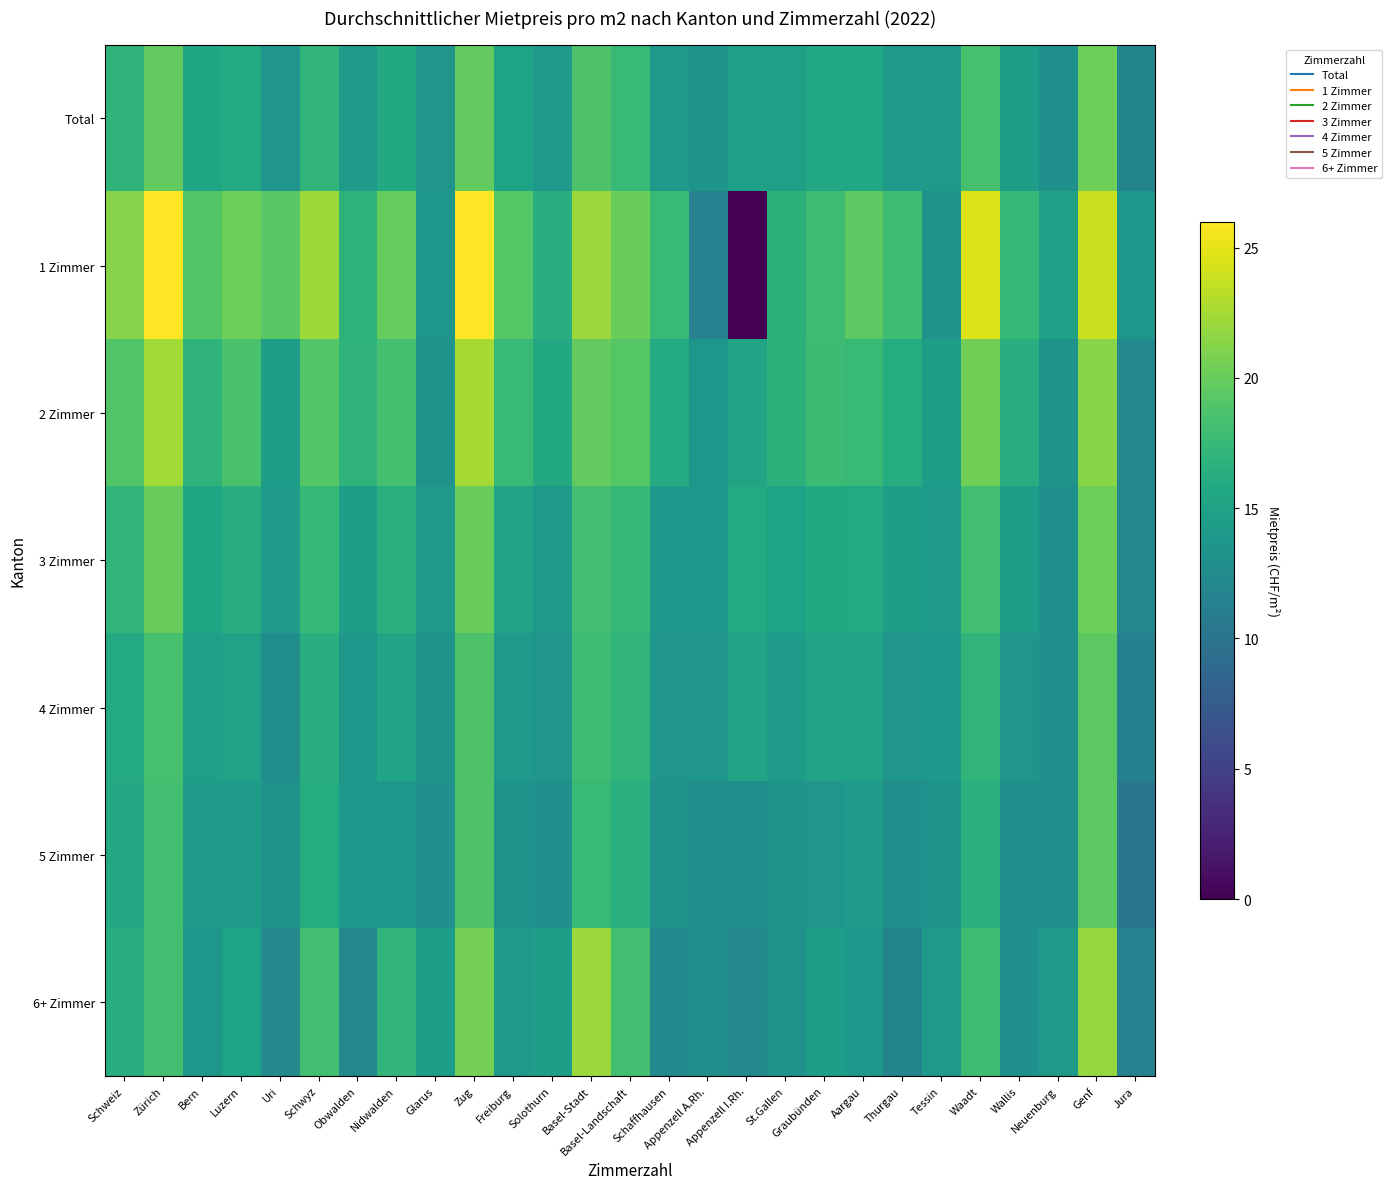

What is the difference between the highest and lowest values at Appenzell A.Rh.?

2.3